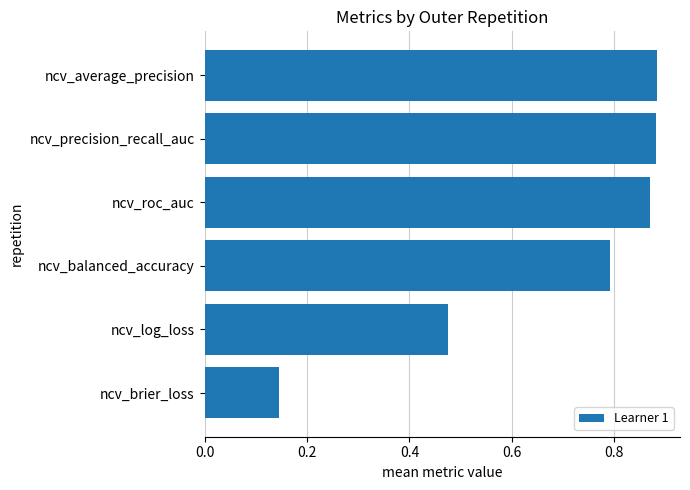

What is the change in value from ncv_brier_loss to ncv_average_precision?

+0.7